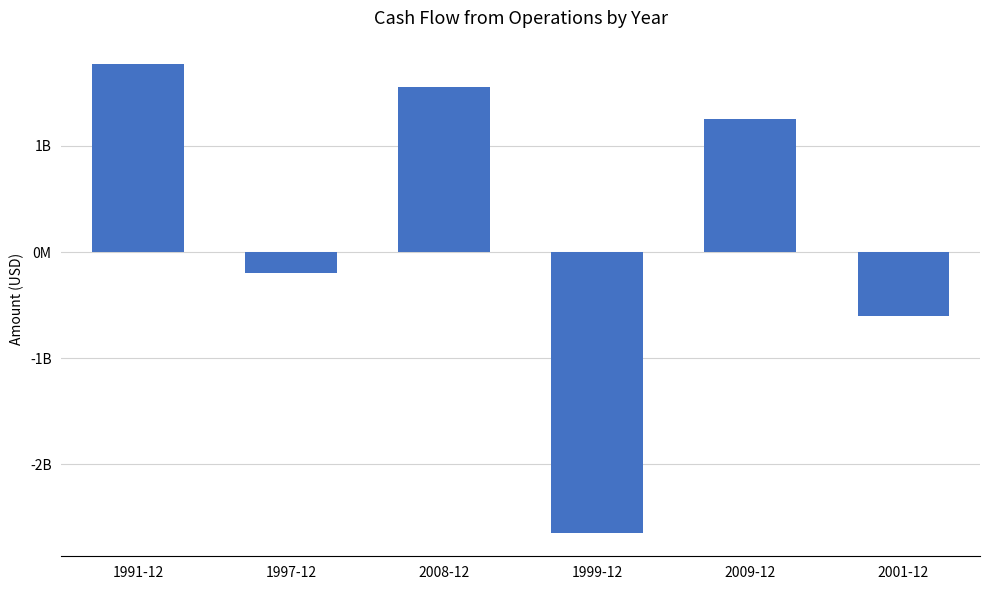

Does the chart contain any negative values?

Yes